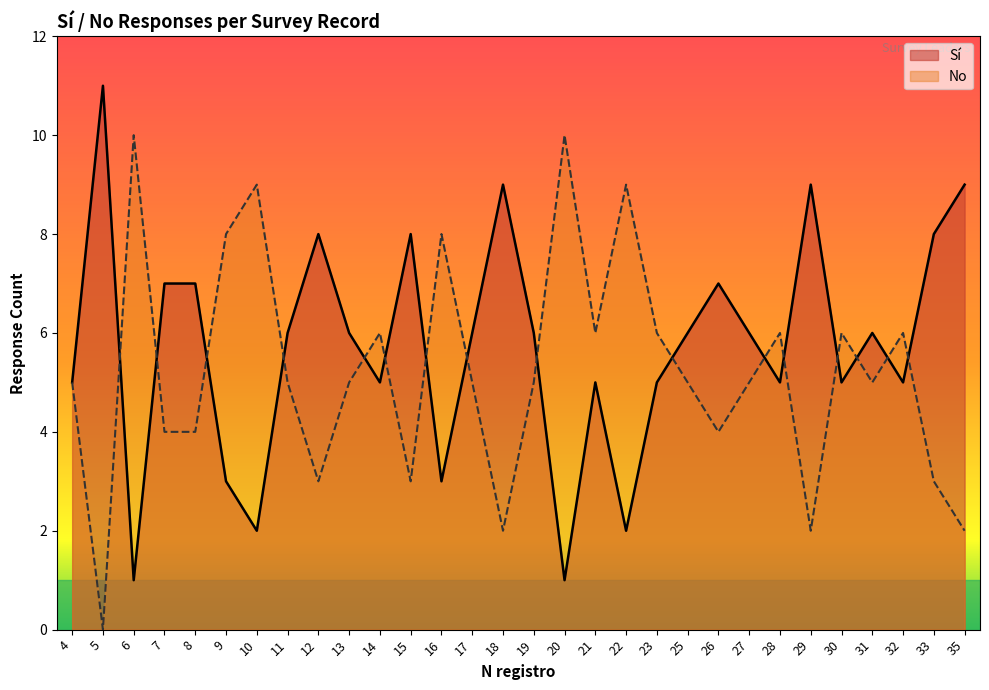

Which series has the largest total across all categories?

Sí